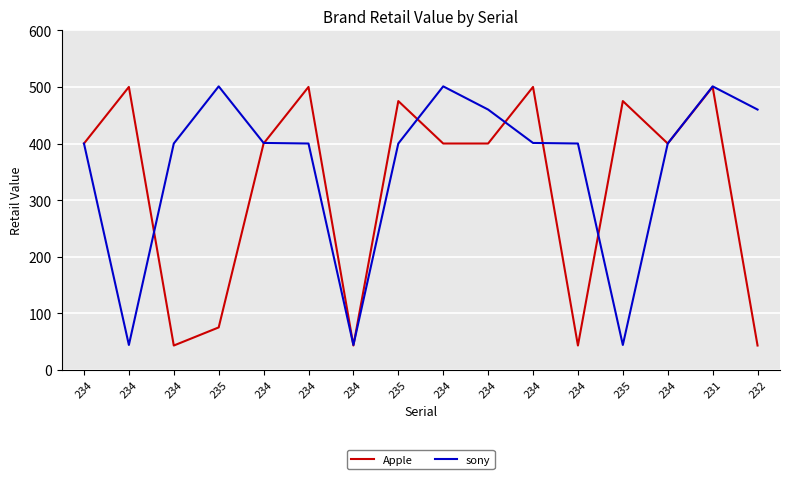

Rank the series by their average value, from lowest to highest.

Apple, sony